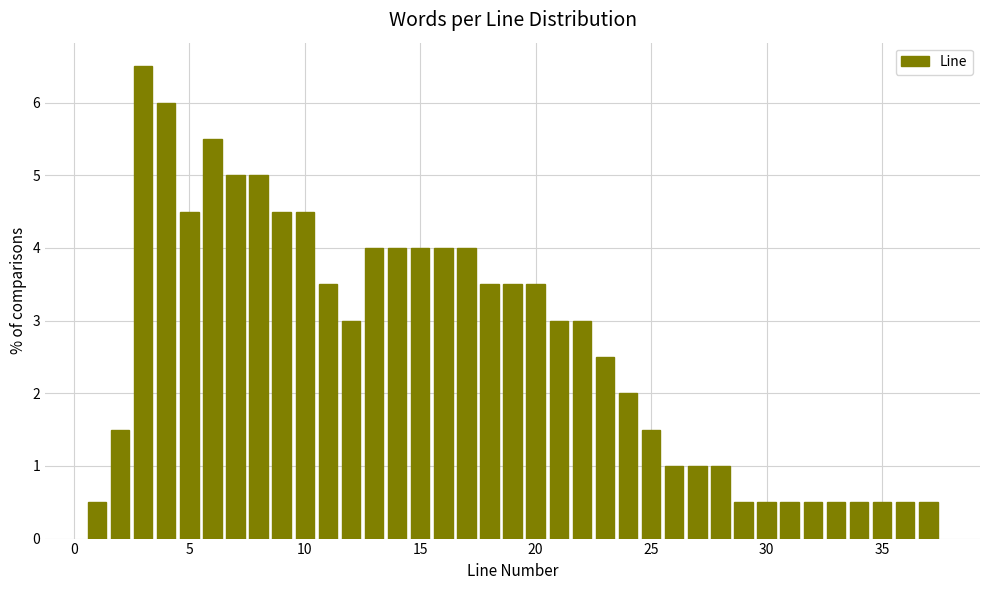

Around what value on the x-axis is the tallest bar? Give the approximate position of its centre, as read against the axis.

3.0